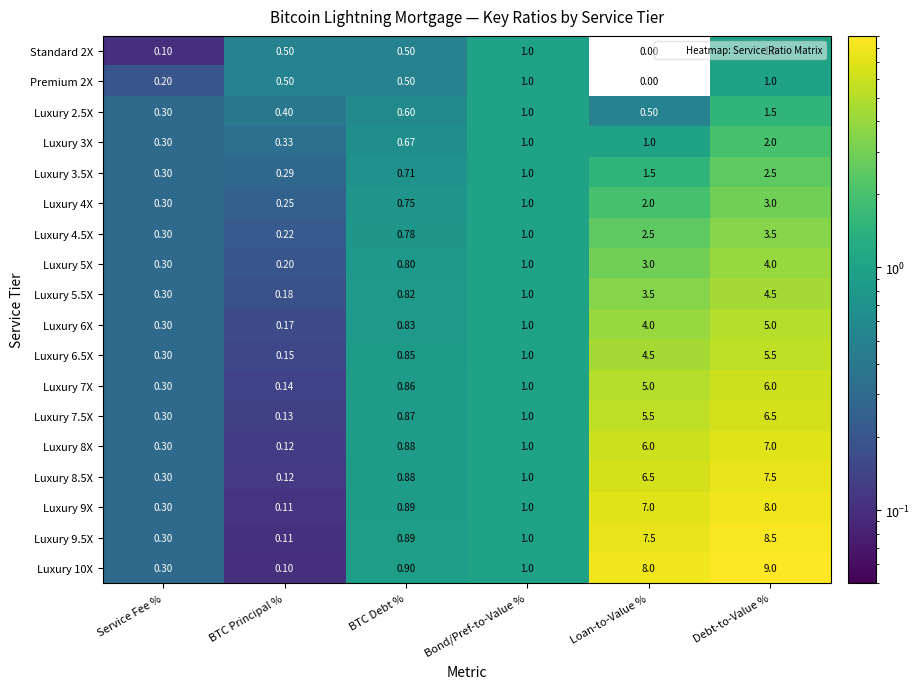

Which category has the lowest value in the Luxury 6.5X series?

BTC Principal %